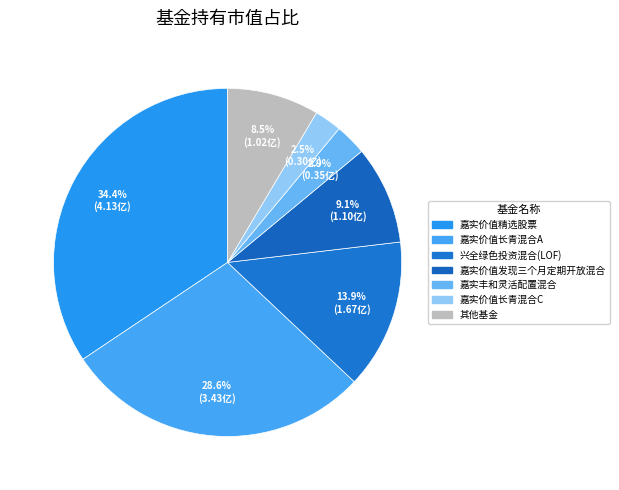

How many segments does this pie chart have?

7